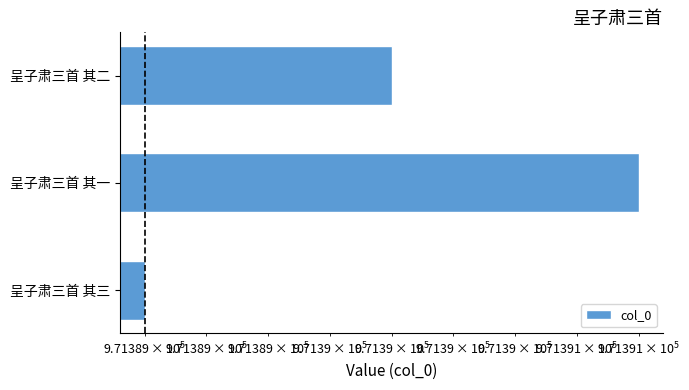

True or false: the data shows 1641445 at 呈子肃三首 其三.

False